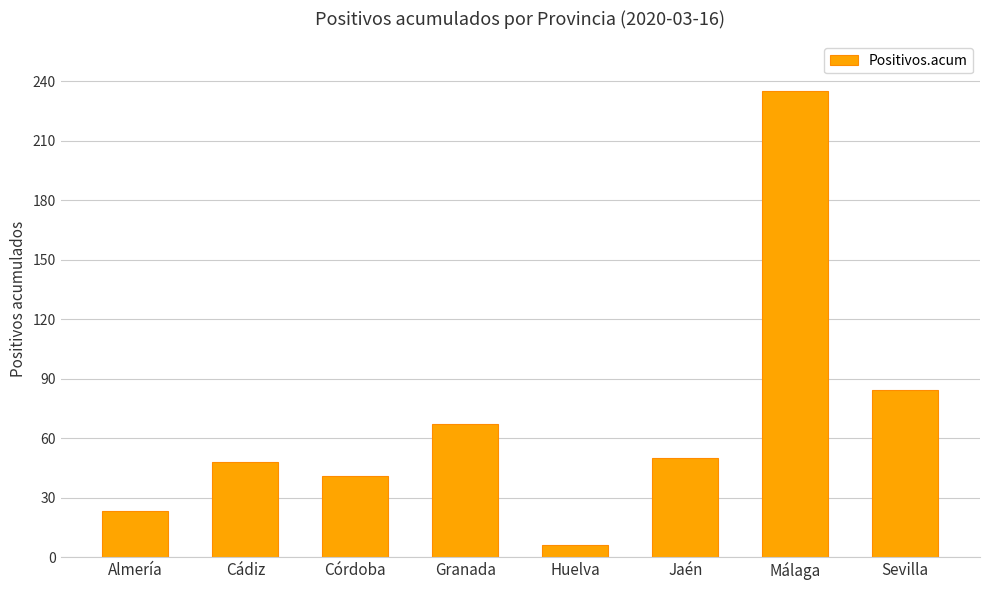

What is the greatest value displayed?

235